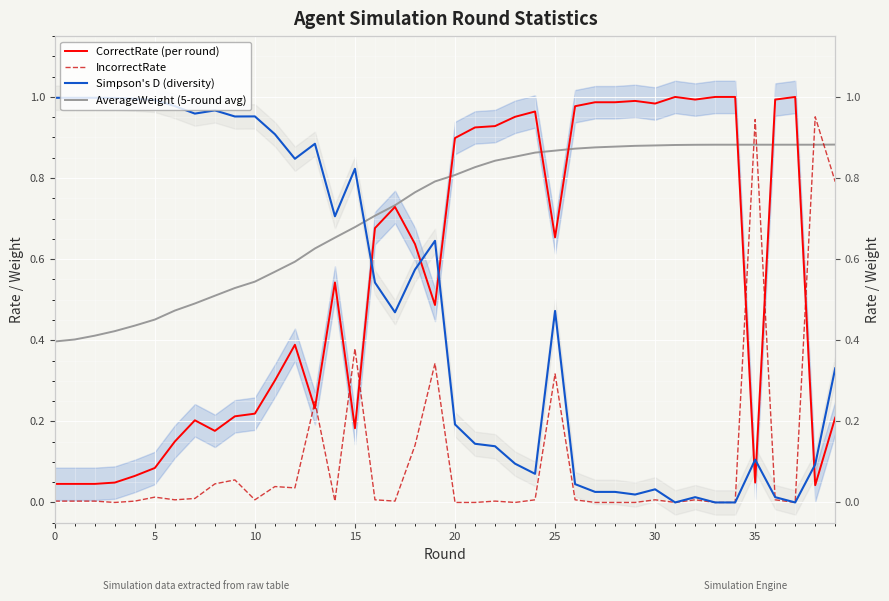

What is the value of the AverageWeight (5-round avg) point at the 27th from the left?

0.9